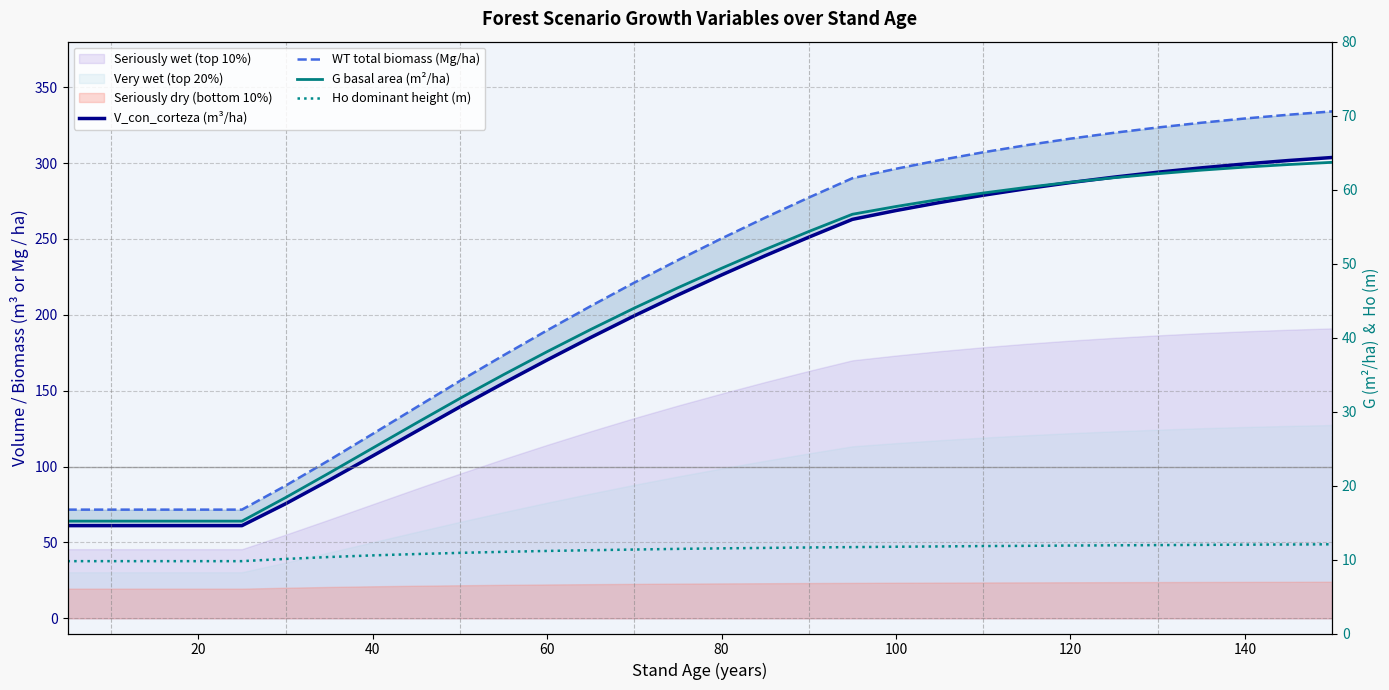

Reading left to right, transcribe all the data shown in this chart.

V_con_corteza (m³/ha): 61.1	61.1	61.1	61.1	61.1	61.1	75.5	91.0	107.0	123.2	139.4	155.0	170.2	185.1	199.4	213.1	226.3	239.0	251.2	262.9	268.7	274.0	278.8	283.2	287.1	290.7	294.0	296.8	299.4	301.7	303.7
WT total biomass (Mg/ha): 71.6	71.6	71.6	71.6	71.6	71.6	87.4	104.2	121.6	139.1	156.5	173.3	189.8	205.8	221.2	236.1	250.3	264.1	277.3	290.0	296.2	301.9	307.1	311.8	316.1	320.0	323.4	326.6	329.4	331.9	334.1
G basal area (m²/ha): 15.2	15.2	15.2	15.2	15.2	15.2	18.4	21.7	25.1	28.4	31.8	35.0	38.1	41.1	44.0	46.7	49.4	51.9	54.3	56.7	57.7	58.7	59.5	60.3	61.0	61.6	62.1	62.6	63.0	63.4	63.7
Ho dominant height (m): 9.8	9.8	9.8	9.8	9.8	9.8	10.1	10.3	10.6	10.7	10.9	11.0	11.2	11.3	11.3	11.4	11.5	11.6	11.6	11.7	11.7	11.8	11.8	11.8	11.9	11.9	11.9	12.0	12.0	12.0	12.1